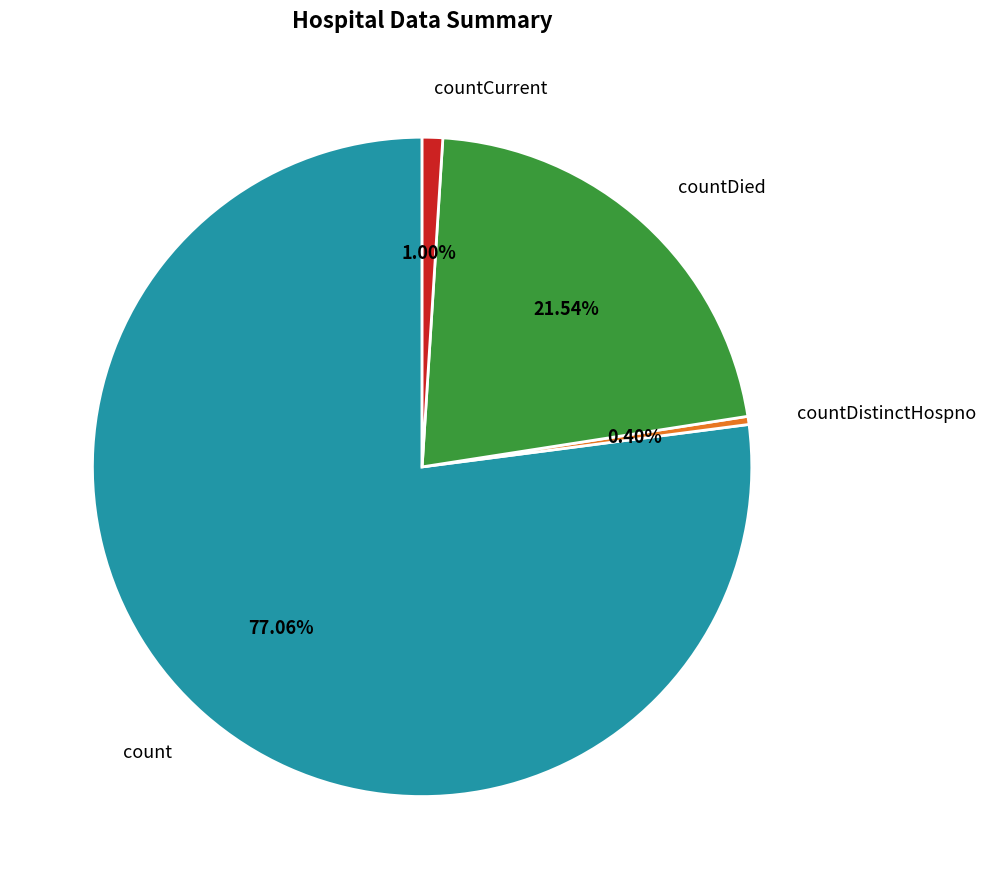

True or false: countCurrent accounts for 1% of the total.

True